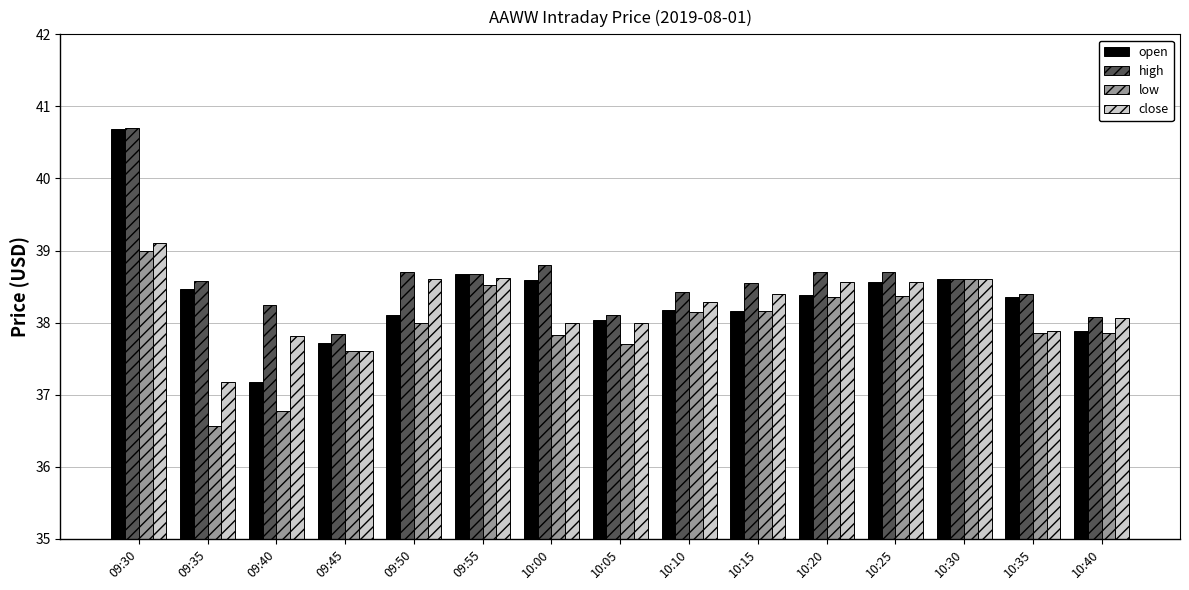

The close series shows 37.9 at 10:35. True or false?

True